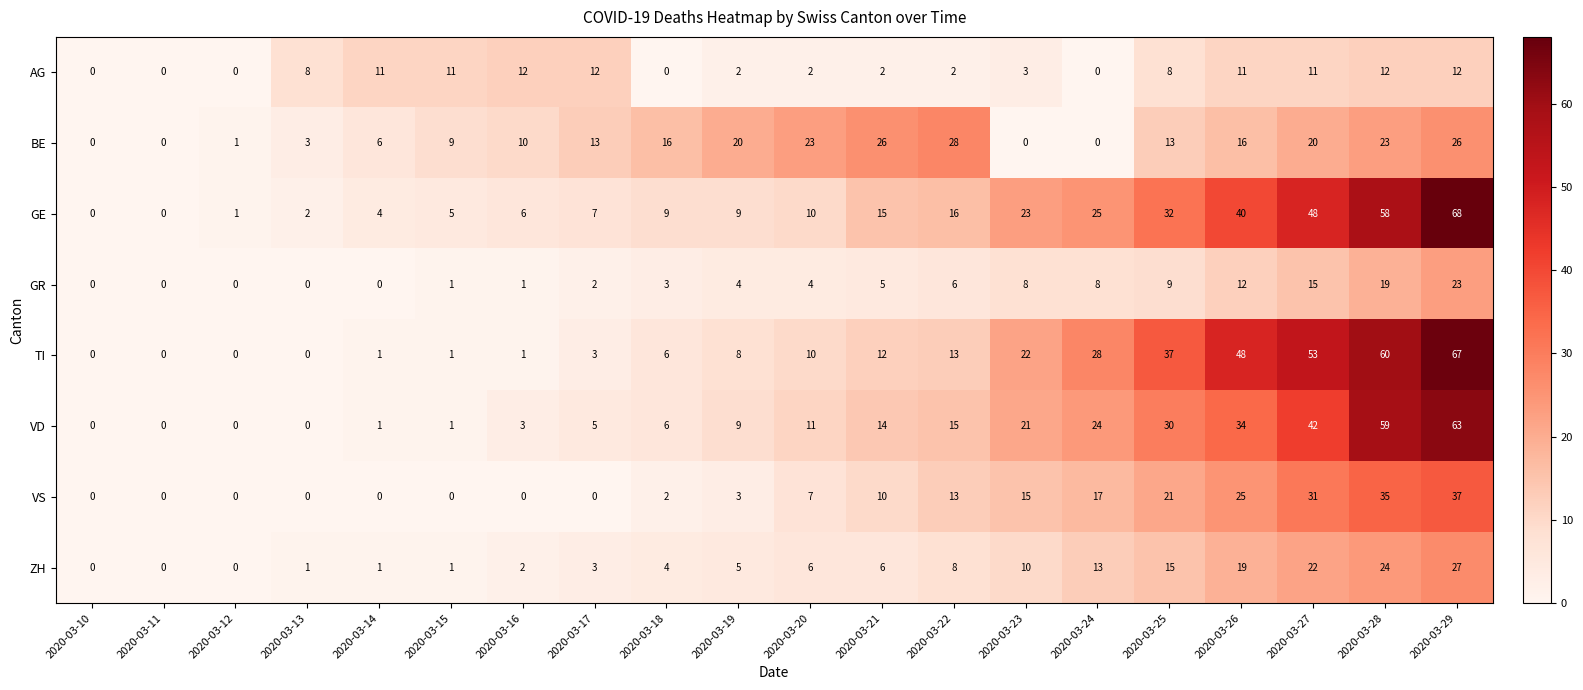

At which category is the sum across all series the highest?

2020-03-29